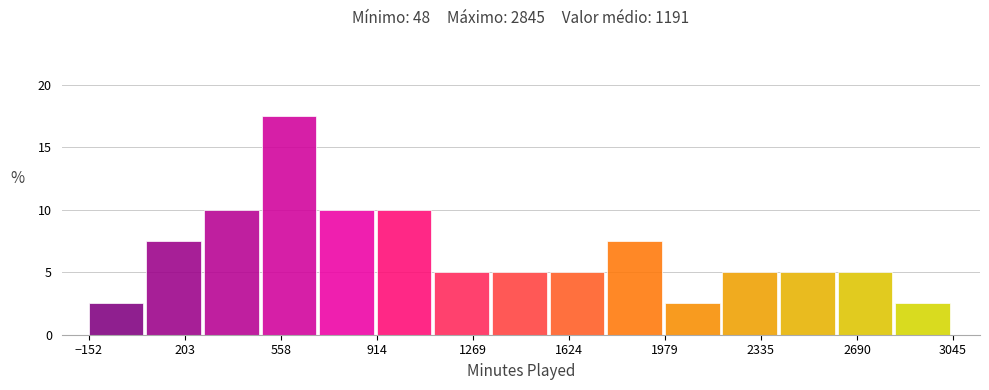

Reading left to right, list every bar in this chart as the range it spans on the x-axis followed by its height. Neither the bar edges nor the heights are printed on the chart, so give them approximately, as read against the axes.

-150 to 50: 2.5
50 to 250: 7.5
250 to 500: 10.0
500 to 700: 17.5
700 to 900: 10.0
900 to 1150: 10.0
1150 to 1350: 5.0
1350 to 1550: 5.0
1550 to 1750: 5.0
1750 to 2000: 7.5
2000 to 2200: 2.5
2200 to 2400: 5.0
2400 to 2600: 5.0
2600 to 2850: 5.0
2850 to 3050: 2.5